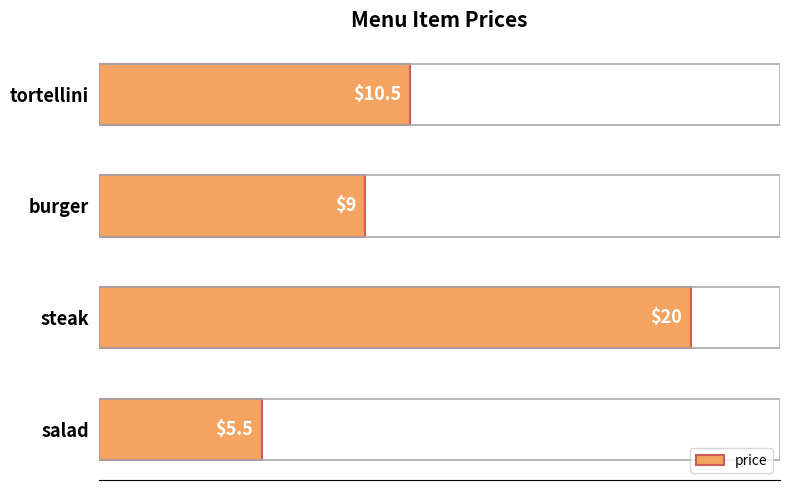

Reading top to bottom, list all the values displayed in this chart.

10.5	9.0	20.0	5.5